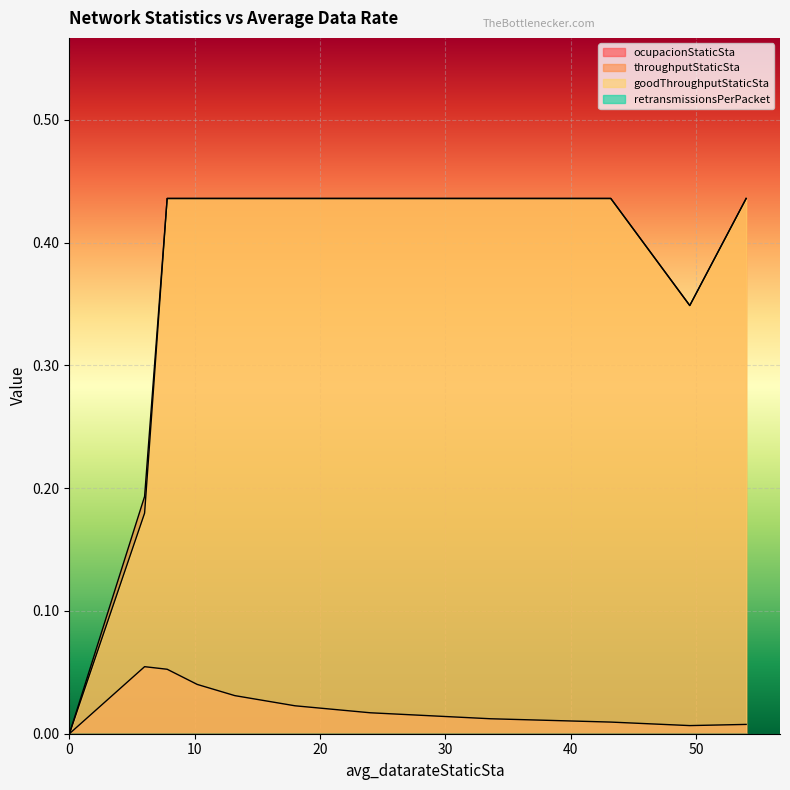

Reading left to right, what are all the values shown in this chart?

ocupacionStaticSta: 0.0=0.0	6.0=0.1	7.8=0.1	10.2=0.0	13.2=0.0	18.0=0.0	24.0=0.0	33.6=0.0	43.2=0.0	49.5=0.0	54.0=0.0	54.0=0.0	54.0=0.0	54.0=0.0	54.0=0.0	54.0=0.0
throughputStaticSta: 0.0=0.0	6.0=0.2	7.8=0.4	10.2=0.4	13.2=0.4	18.0=0.4	24.0=0.4	33.6=0.4	43.2=0.4	49.5=0.3	54.0=0.4	54.0=0.4	54.0=0.4	54.0=0.4	54.0=0.4	54.0=0.4
goodThroughputStaticSta: 0.0=0.0	6.0=0.2	7.8=0.4	10.2=0.4	13.2=0.4	18.0=0.4	24.0=0.4	33.6=0.4	43.2=0.4	49.5=0.3	54.0=0.4	54.0=0.4	54.0=0.4	54.0=0.4	54.0=0.4	54.0=0.4